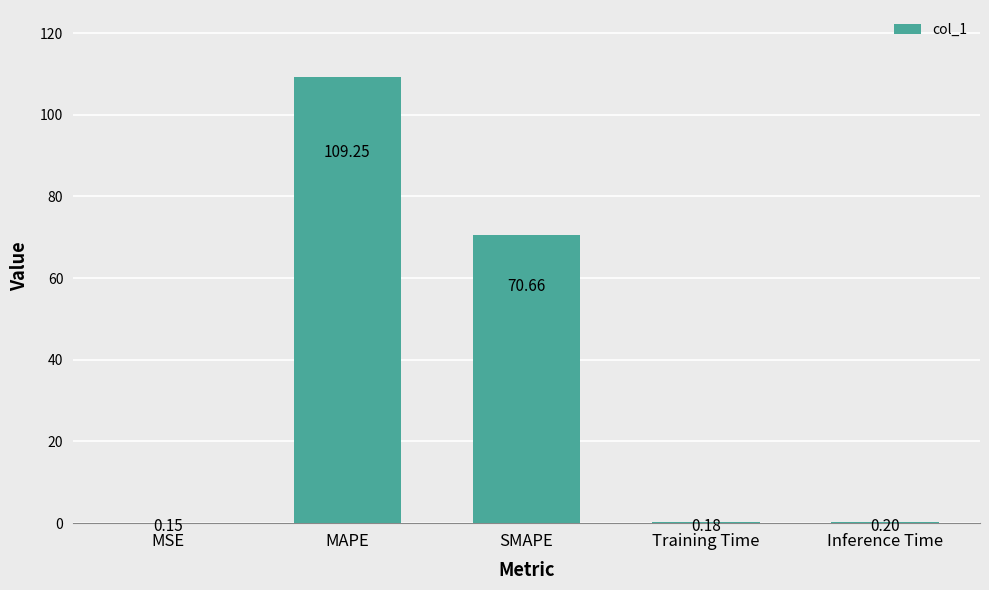

What is the difference between the values at MAPE and MSE?

109.1